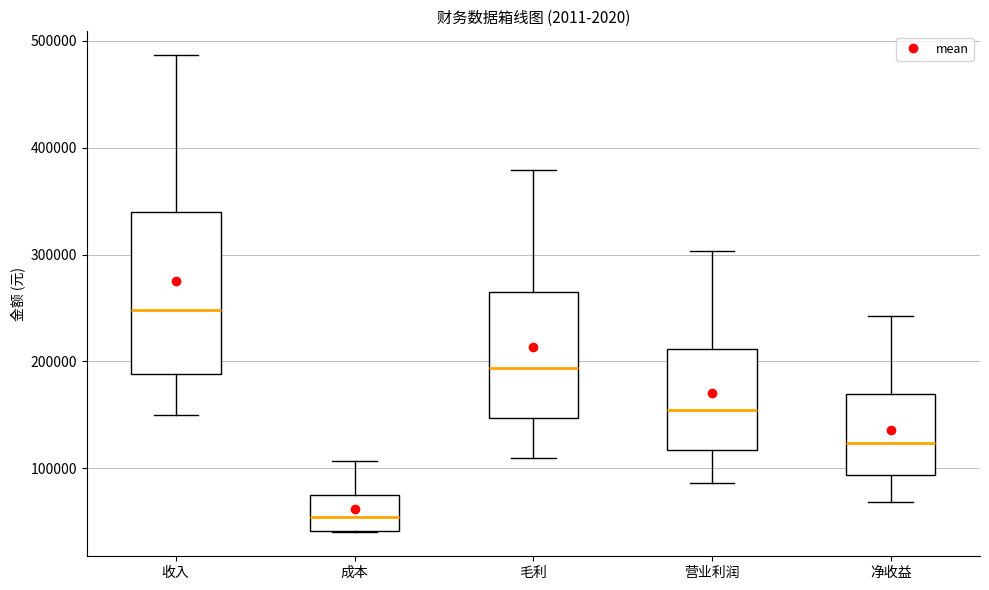

Which box is the tallest, from its lower edge to its upper edge?

收入